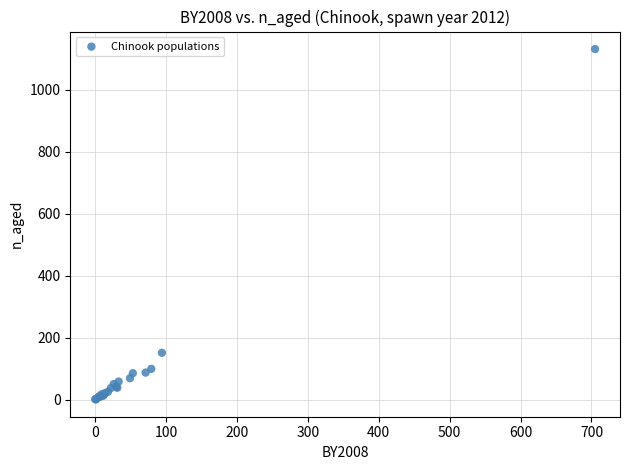

What Y value in the scatter plot is closest to 566?

151